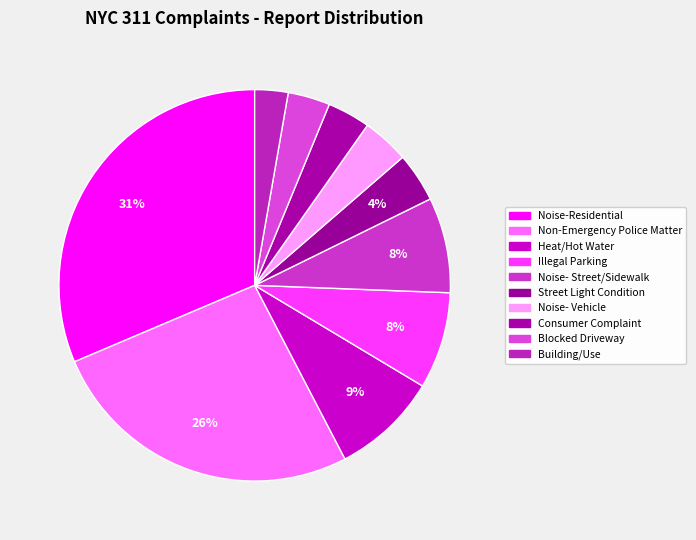

What percentage is NOT represented by Heat/Hot Water?

91.2%